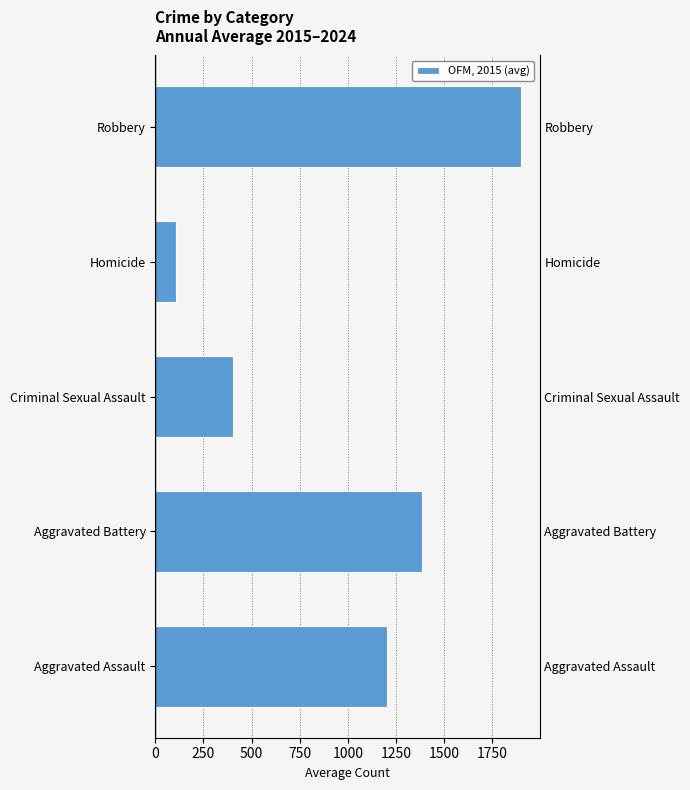

How many data points are less than 1201?

2